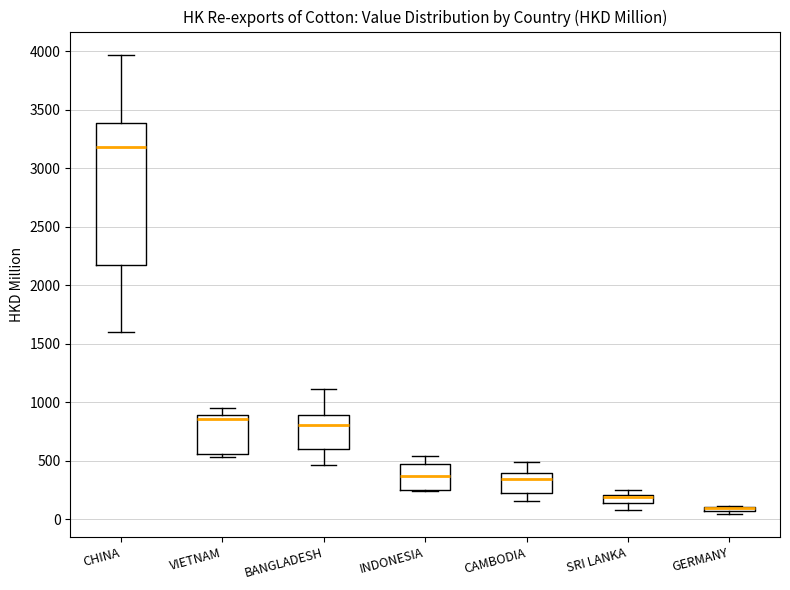

Where is the lower edge of the box for SRI LANKA on the y-axis? The values are not printed on the chart, so give them approximately, as read against the axis.

150